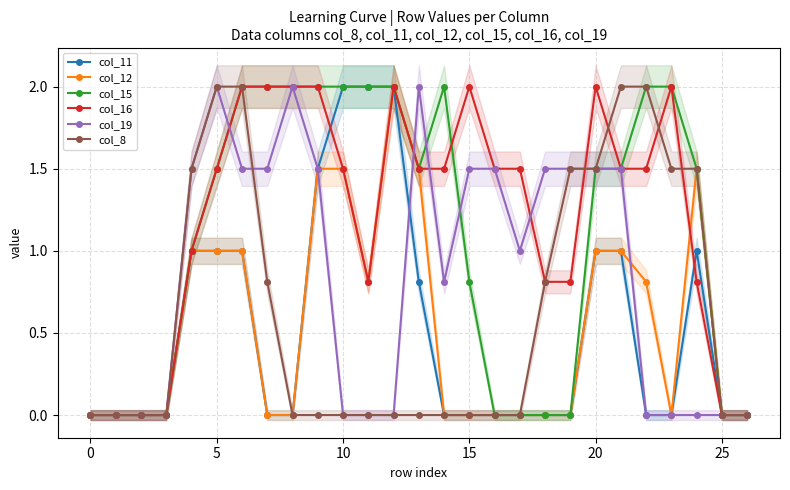

What is the difference between the maximum and second lowest values in the col_8 series?

2.0